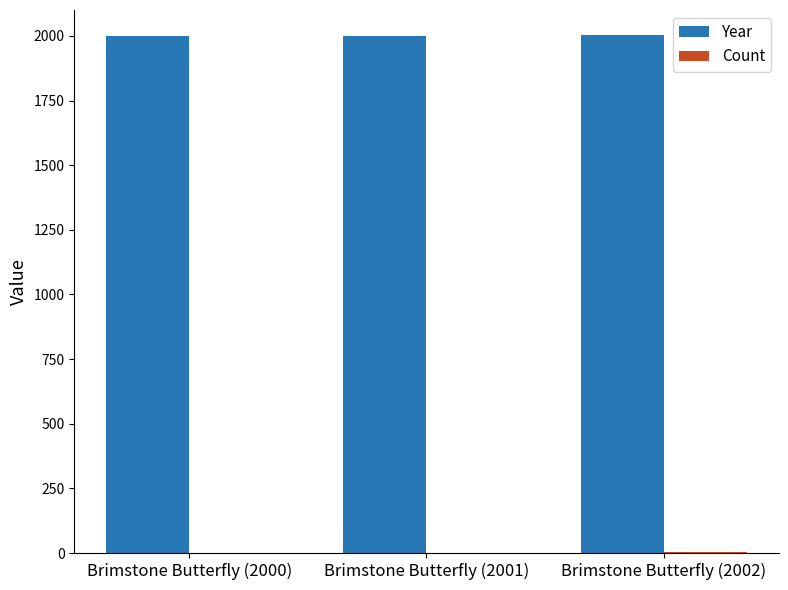

What is the greatest value displayed?

2002